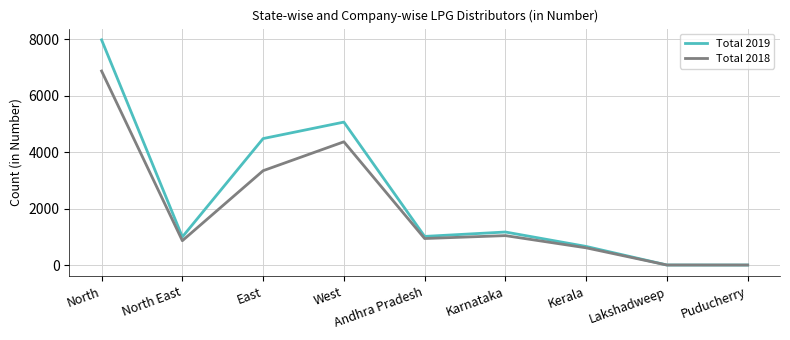

At which category does the chart reach its peak across all series?

North